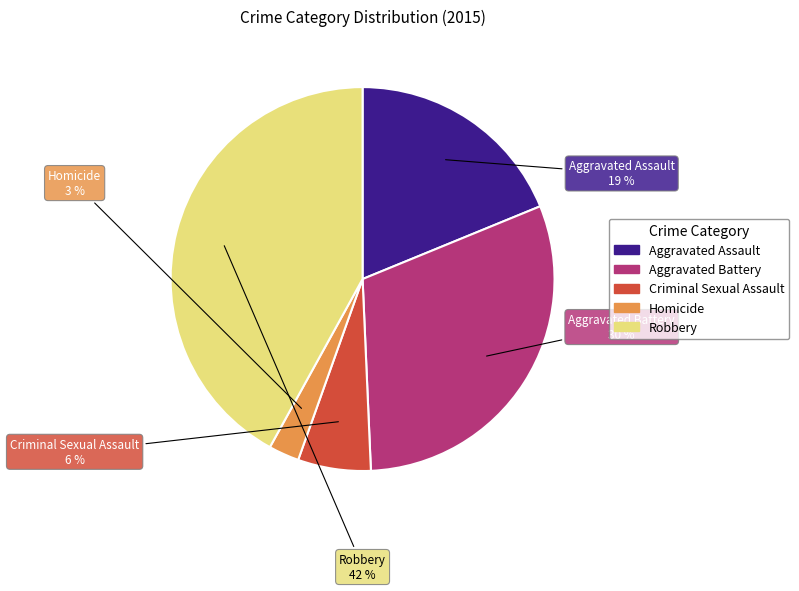

Approximately how many times larger is the value at Robbery compared to Aggravated Assault?

2.2